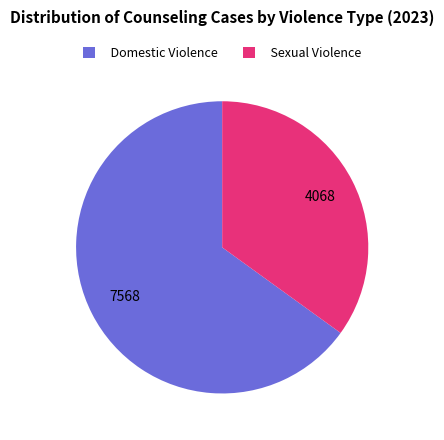

Rank the categories by value from highest to lowest.

Domestic Violence, Sexual Violence